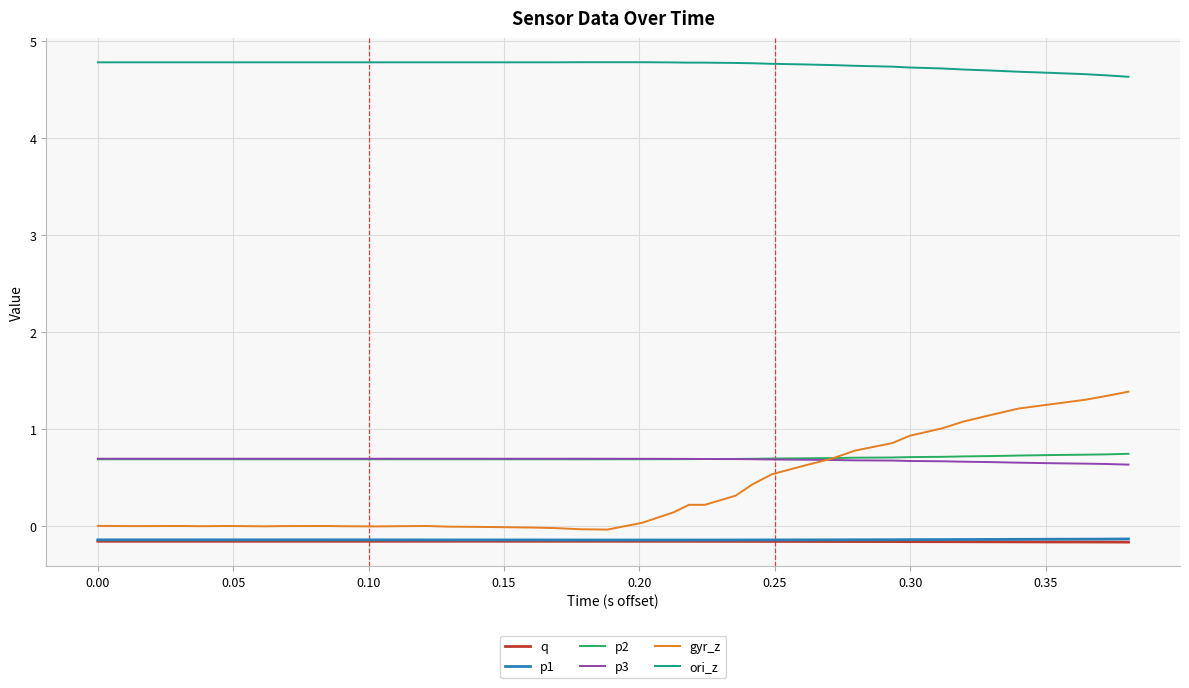

What is the sum of all p3 values?

27.3